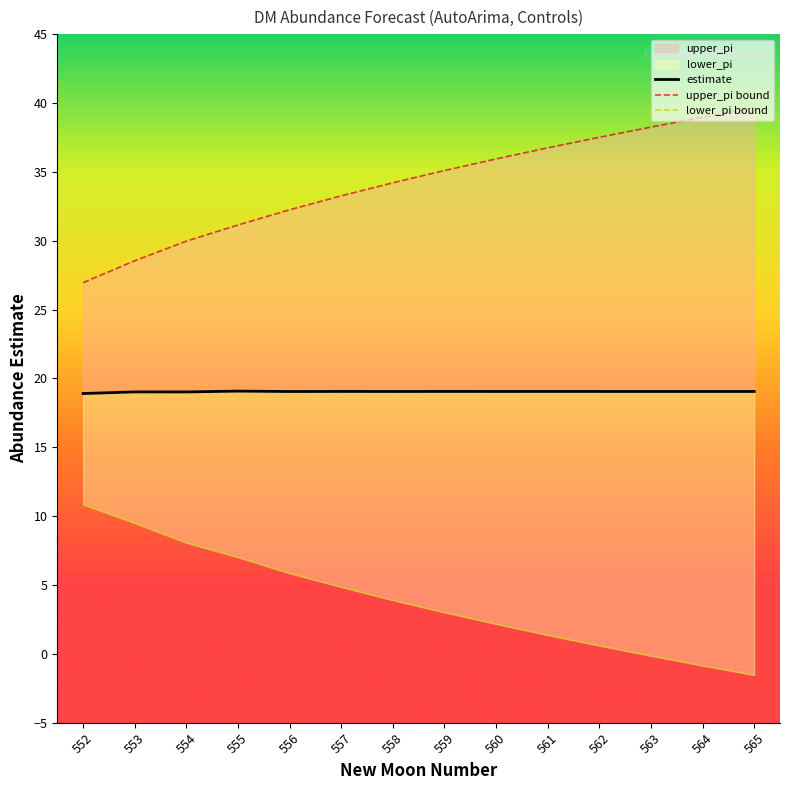

Which category has the lowest value across all series?

565